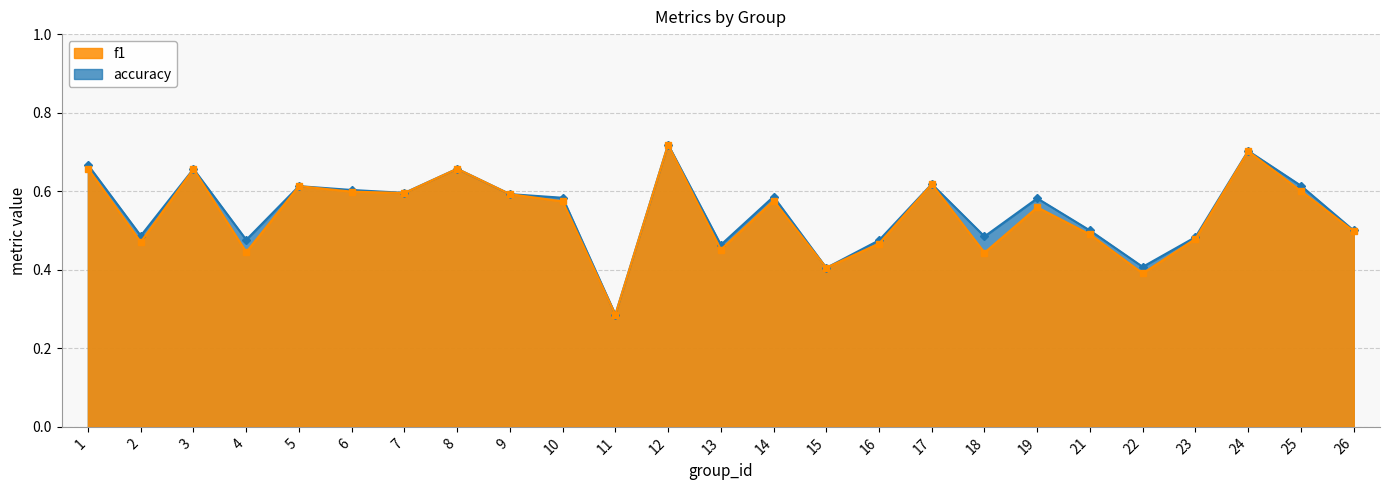

How many interior local valleys does the accuracy series have?

8